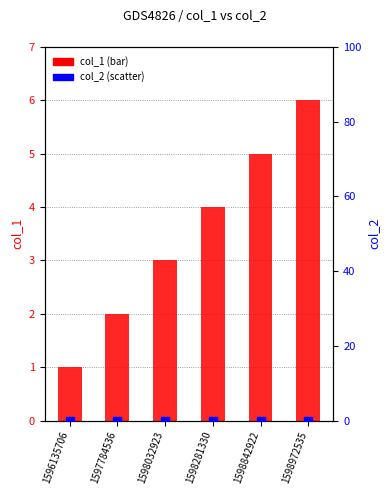

At how many categories does at least one series exceed 4?

2